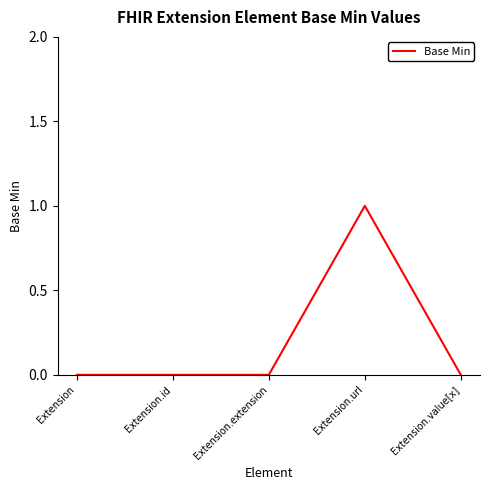

The value at Extension.id is 0. True or false?

True